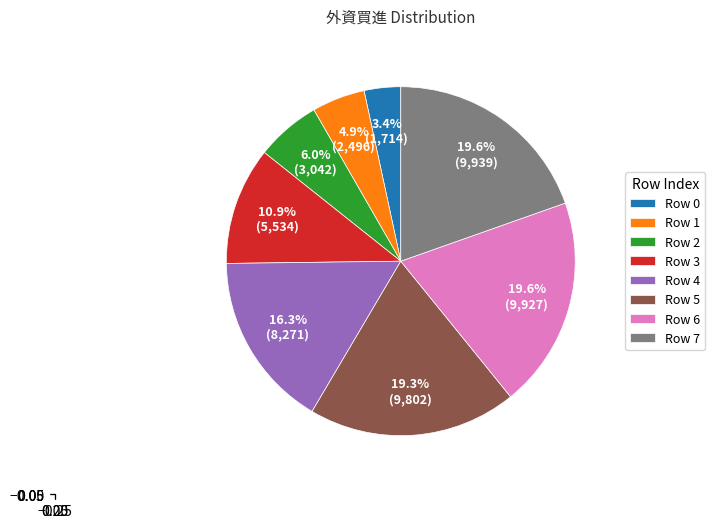

Count the number of slices in the pie.

8